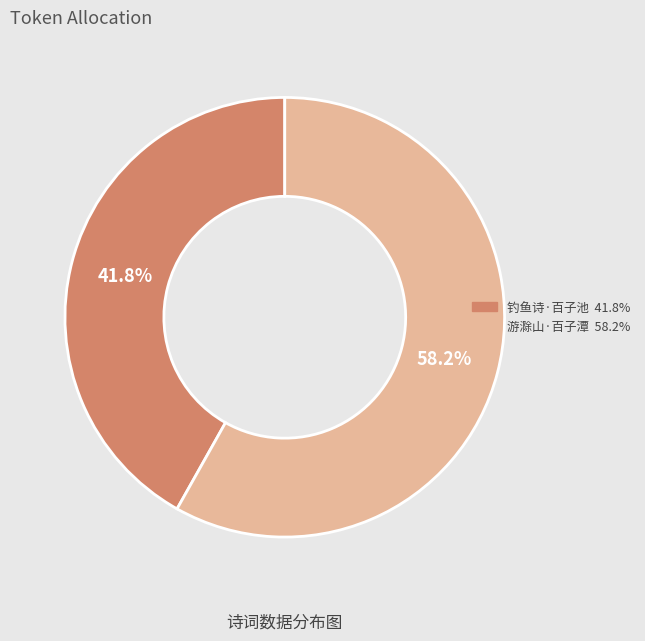

To the nearest percent, what is the average slice percentage?

50%